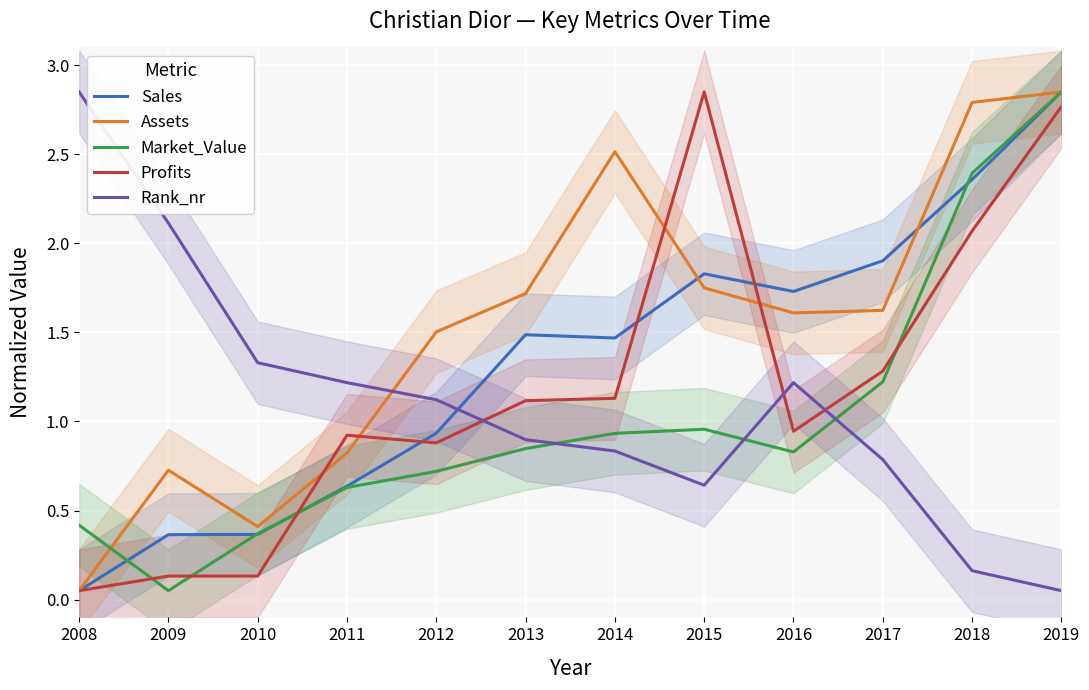

What is the total value across all series at 2015?

8.0